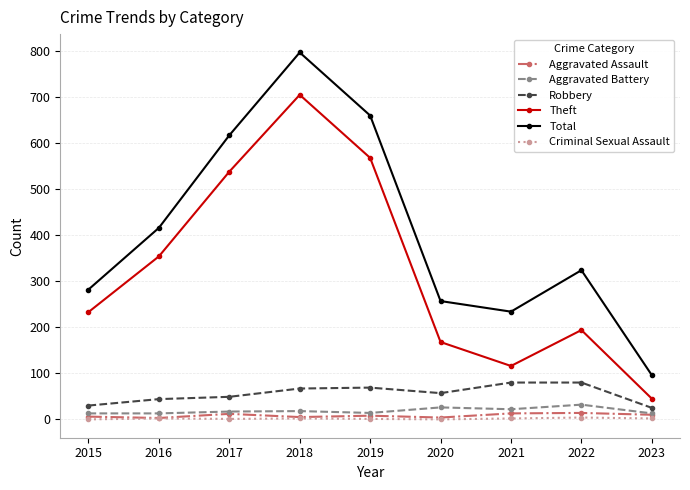

The Total series shows 76 at 2021. True or false?

False